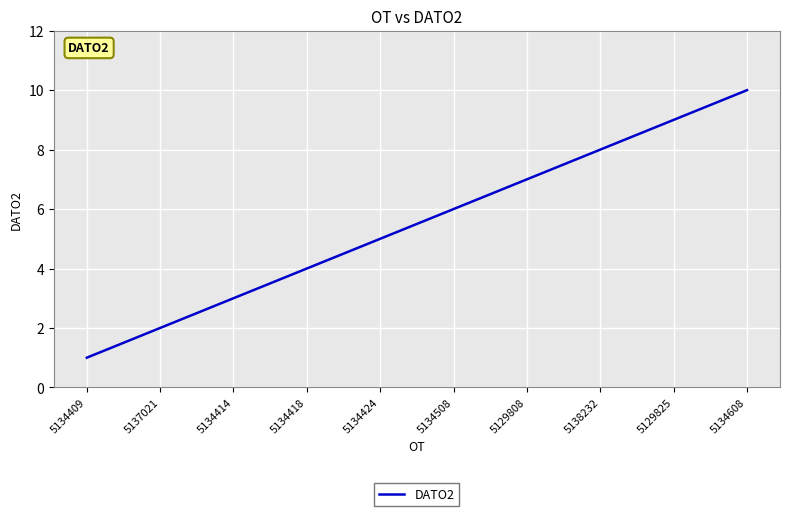

At which label is the value closest to 5?

5134424